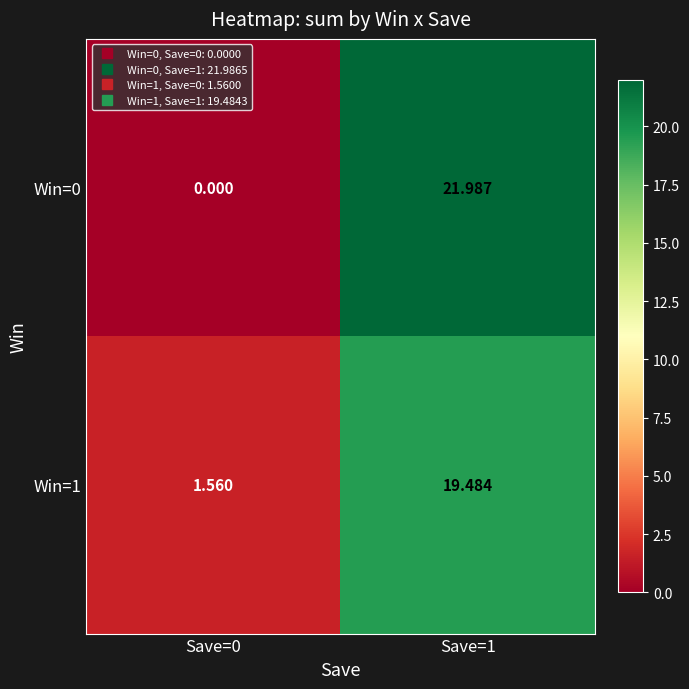

Between Save=0 and Save=1, which series saw the biggest shift?

Win=0